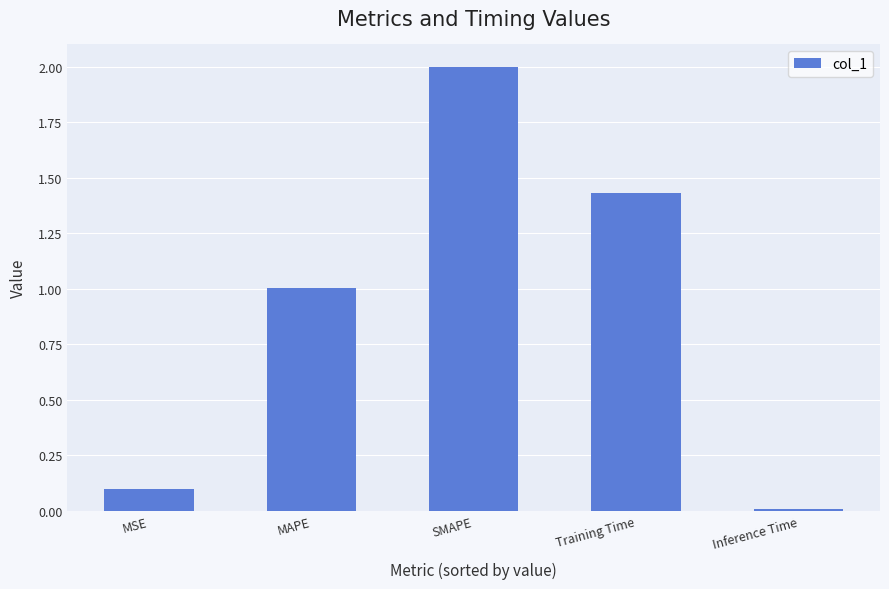

Rank the categories by value from highest to lowest.

SMAPE, Training Time, MAPE, MSE, Inference Time